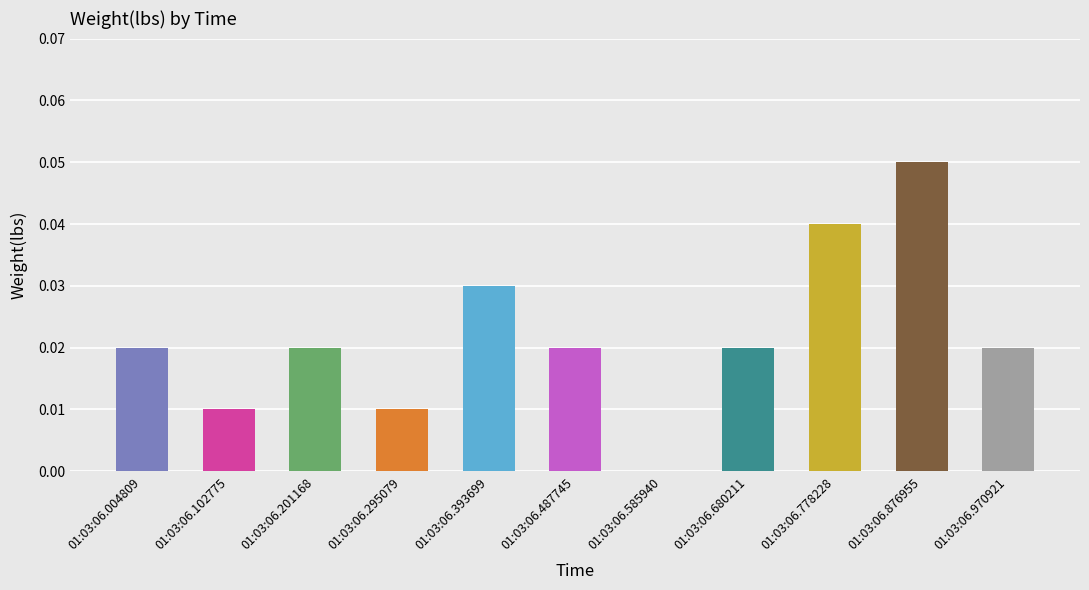

The chart shows a value of 0.1 at 01:03:06.778228. True or false?

False